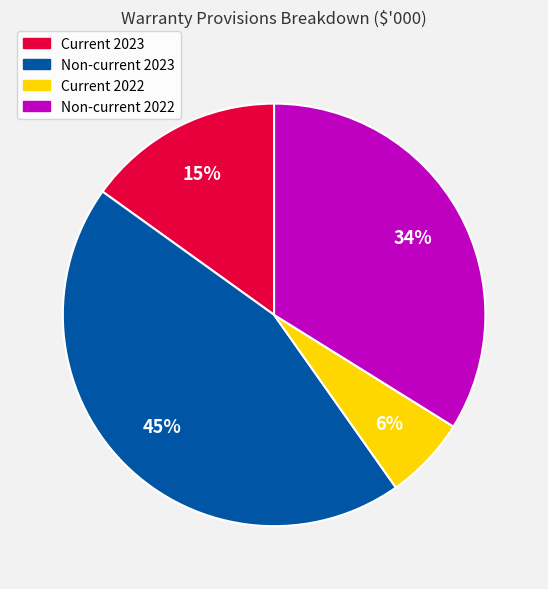

The Non-current 2022 slice represents 47% of the pie. True or false?

False